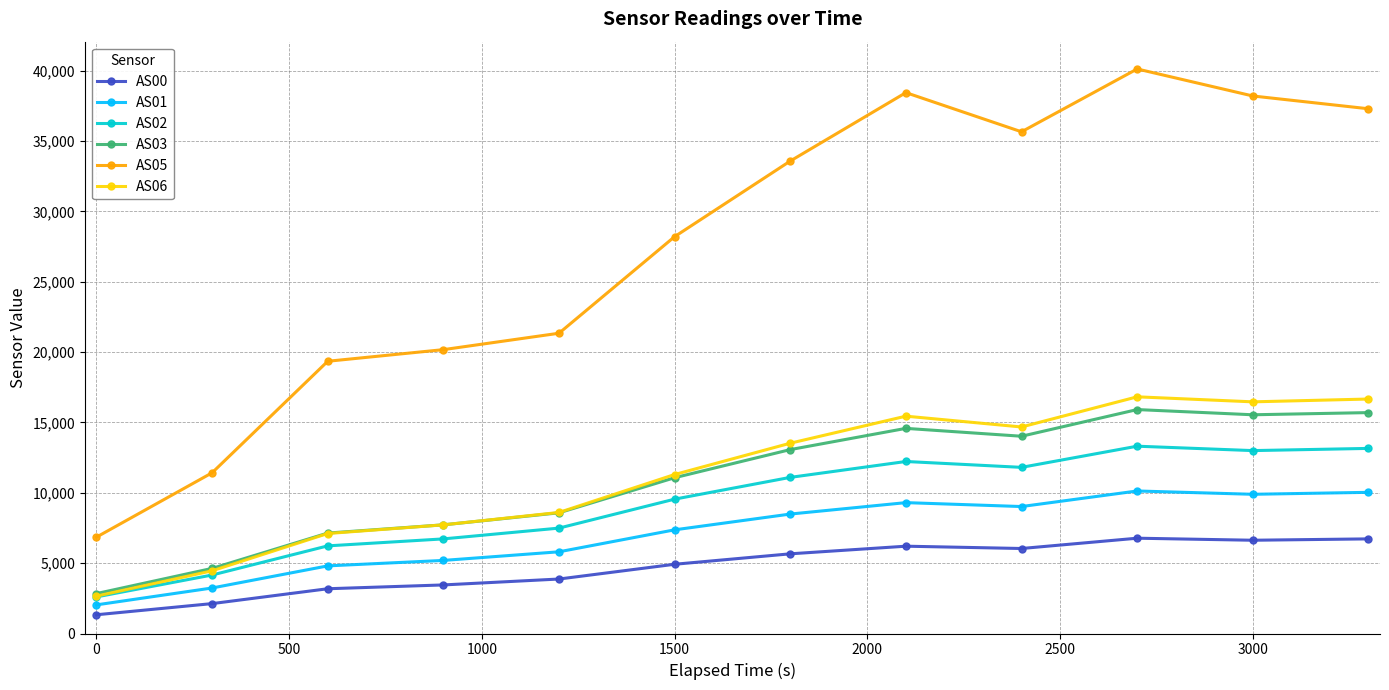

What is the greatest value displayed?

40122